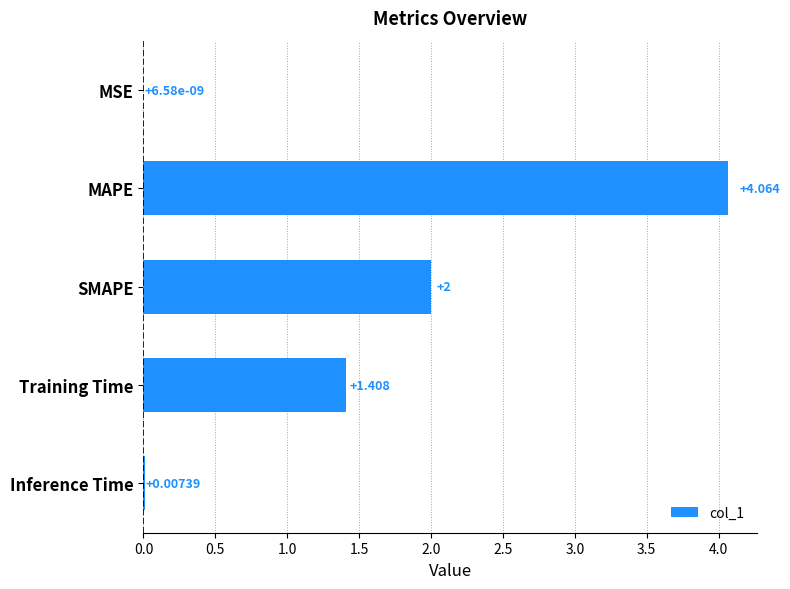

Between Training Time and MSE, which is larger?

Training Time